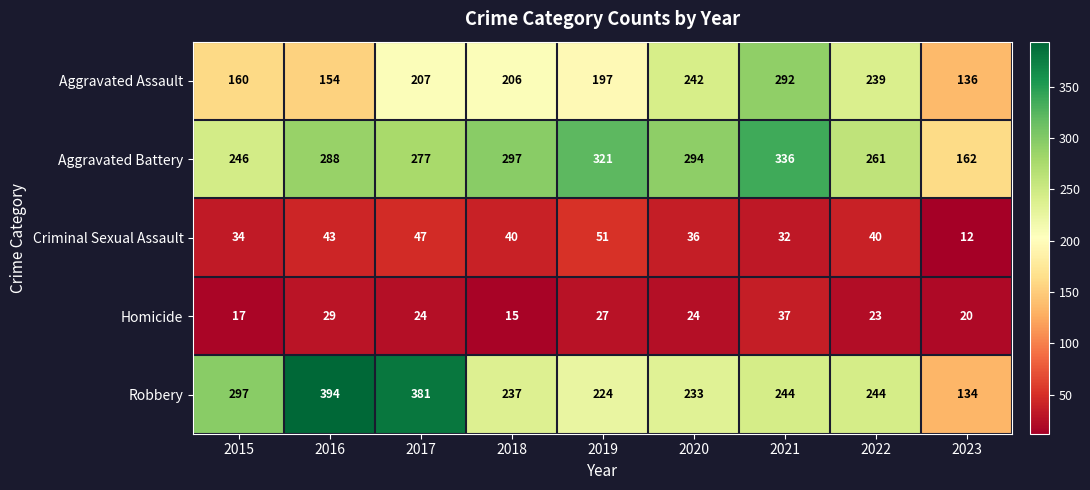

What is the difference between the maximum and minimum values in the Criminal Sexual Assault series?

39